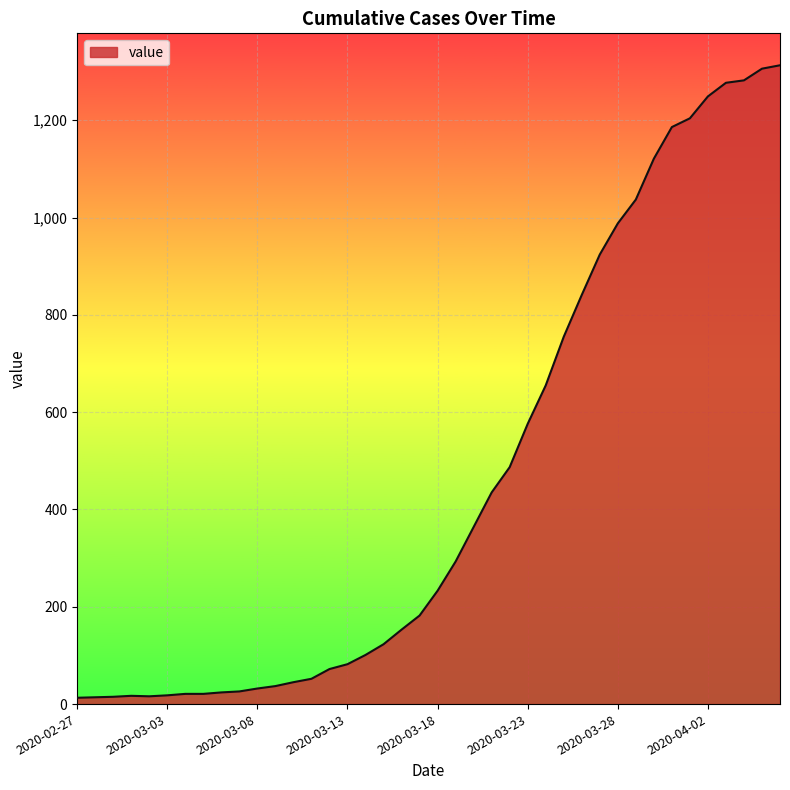

What is the difference between the maximum and minimum values?

1300